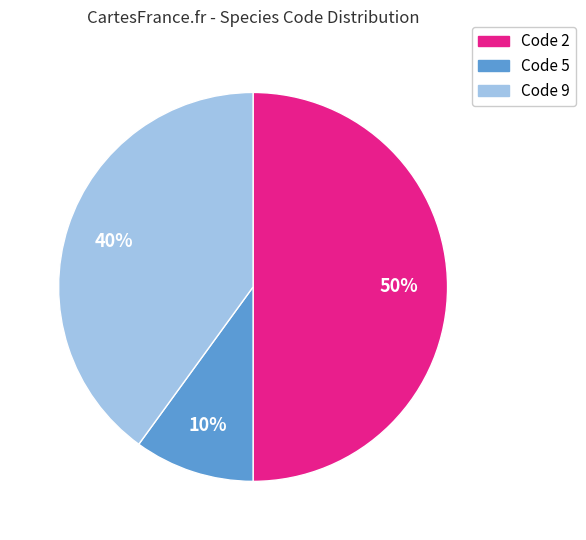

To the nearest percent, what is the average slice percentage?

33%